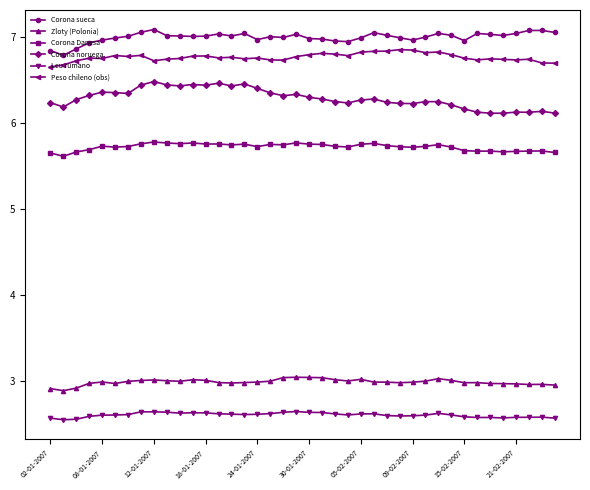

List the series in order of their peak value, highest first.

Corona sueca, Peso chileno (obs), Corona noruega, Corona Danesa, Zloty (Polonia), Leu rumano